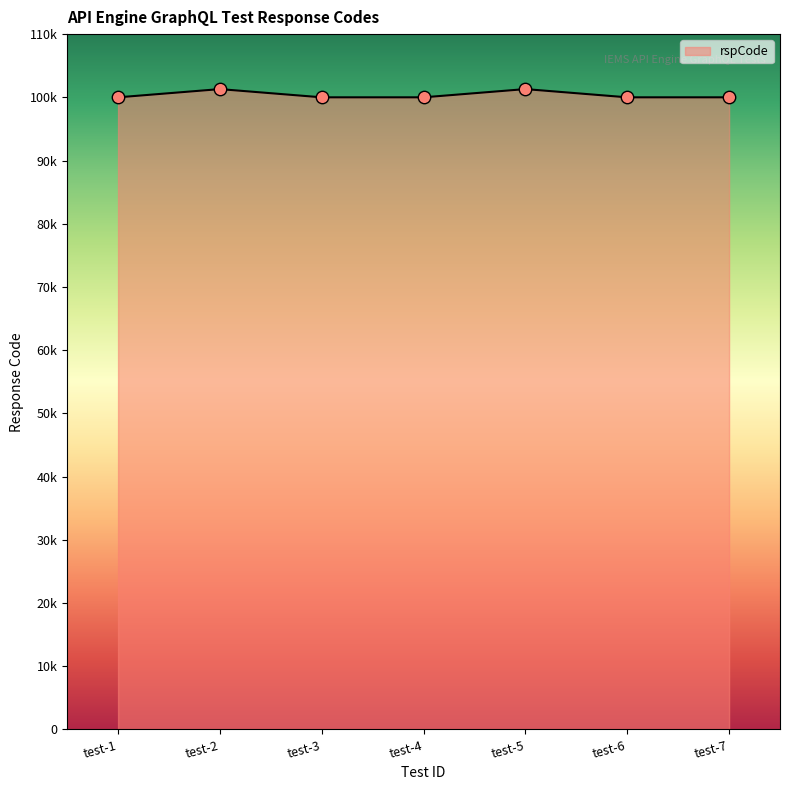

Does the chart have visible grid lines?

No